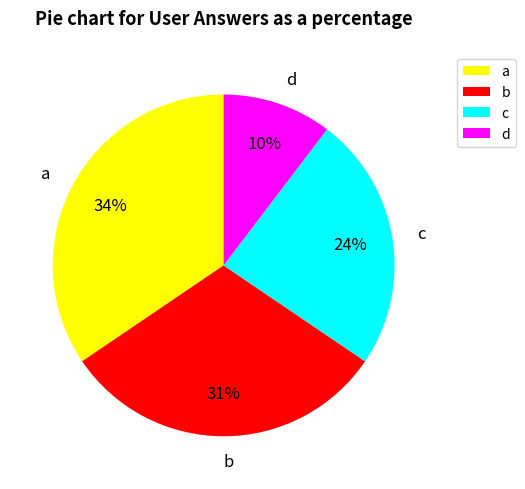

Do d and b together represent more than half of the pie?

No